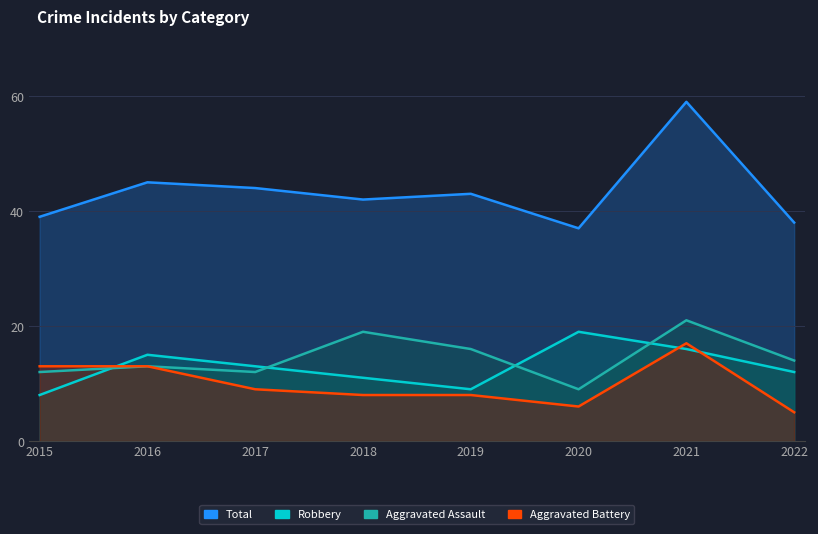

After their last crossing, which series has the higher values: Robbery or Aggravated Assault?

Aggravated Assault